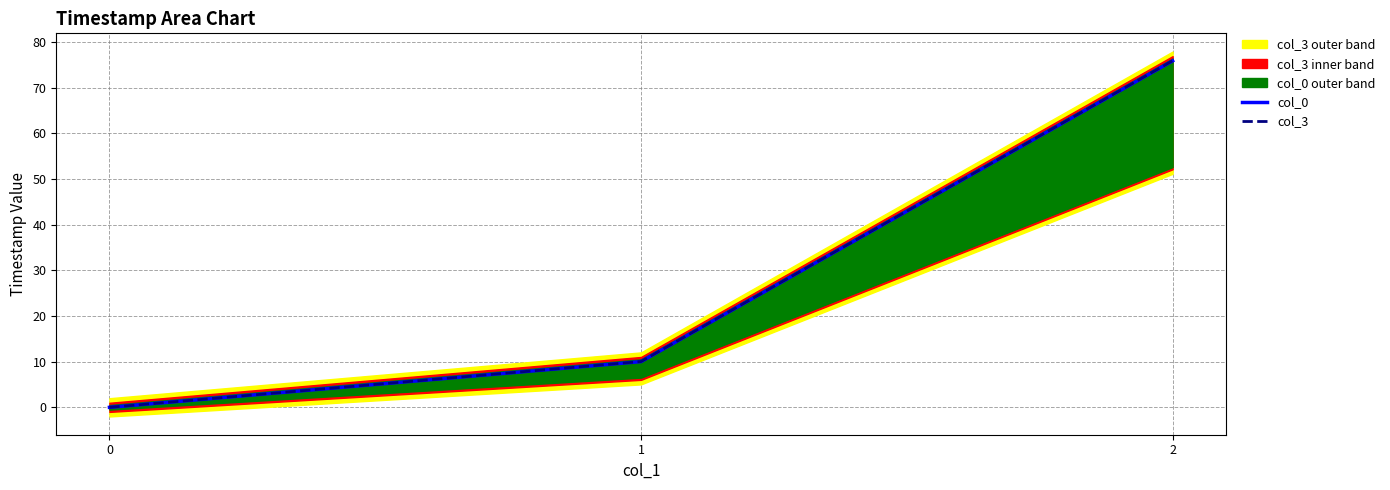

What is the sum of all col_3 values?

85.9